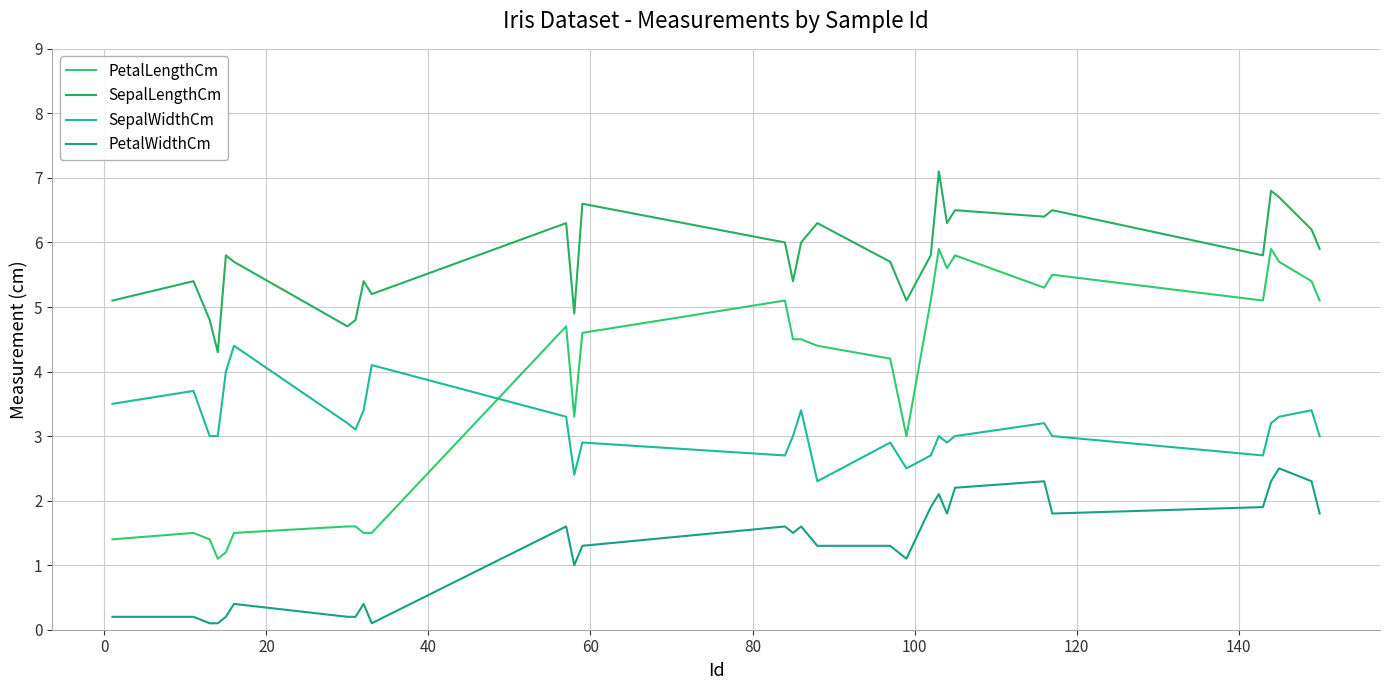

Reading left to right, extract all data points from this chart.

PetalLengthCm: 1.4	1.5	1.4	1.1	1.2	1.5	1.6	1.6	1.5	1.5	4.7	3.3	4.6	5.1	4.5	4.5	4.4	4.2	3.0	5.1	5.9	5.6	5.8	5.3	5.5	5.1	5.9	5.7	5.4	5.1
SepalLengthCm: 5.1	5.4	4.8	4.3	5.8	5.7	4.7	4.8	5.4	5.2	6.3	4.9	6.6	6.0	5.4	6.0	6.3	5.7	5.1	5.8	7.1	6.3	6.5	6.4	6.5	5.8	6.8	6.7	6.2	5.9
SepalWidthCm: 3.5	3.7	3.0	3.0	4.0	4.4	3.2	3.1	3.4	4.1	3.3	2.4	2.9	2.7	3.0	3.4	2.3	2.9	2.5	2.7	3.0	2.9	3.0	3.2	3.0	2.7	3.2	3.3	3.4	3.0
PetalWidthCm: 0.2	0.2	0.1	0.1	0.2	0.4	0.2	0.2	0.4	0.1	1.6	1.0	1.3	1.6	1.5	1.6	1.3	1.3	1.1	1.9	2.1	1.8	2.2	2.3	1.8	1.9	2.3	2.5	2.3	1.8